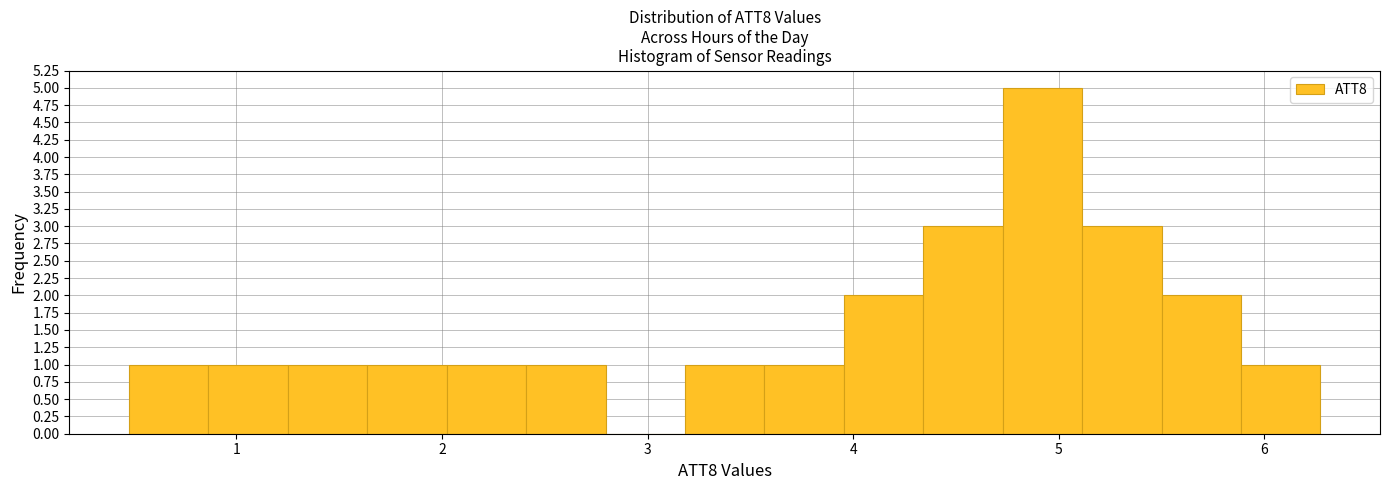

Read against the x-axis, roughly where is the centre of the tallest bar?

4.9